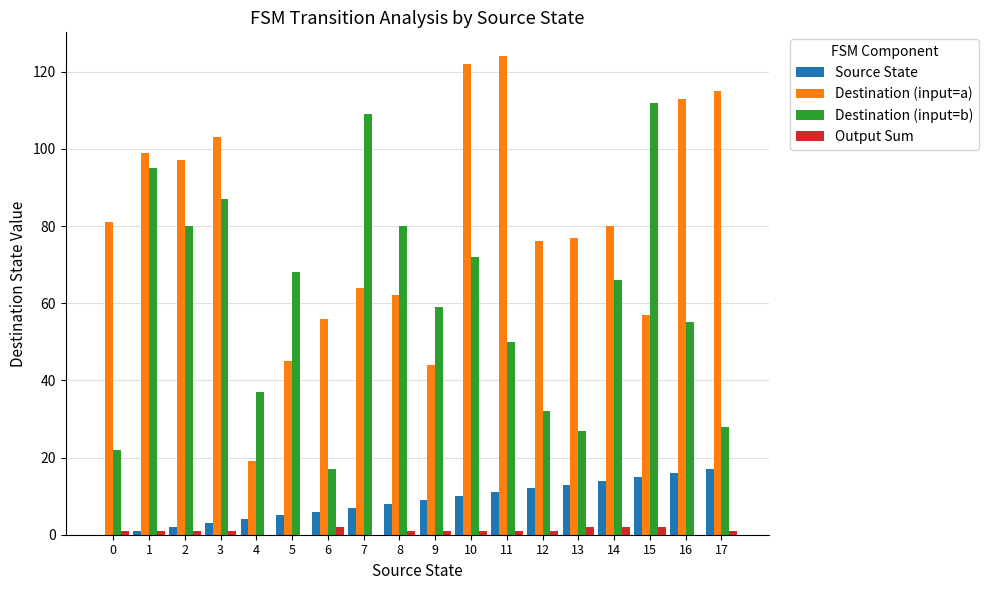

Which series changed the most between 9 and 16?

Destination (input=a)